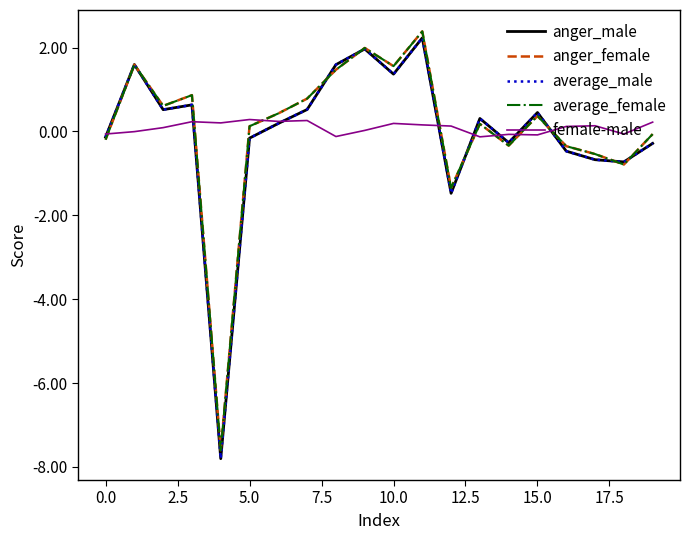

What is the minimum value for average_male?

-7.8